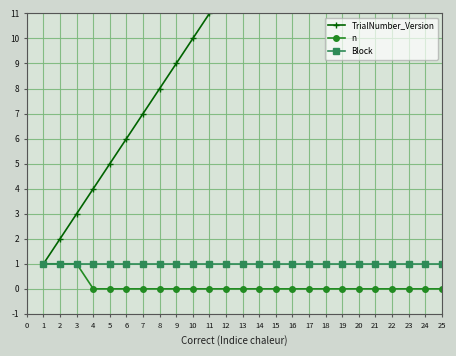

How many values in n are above zero?

3